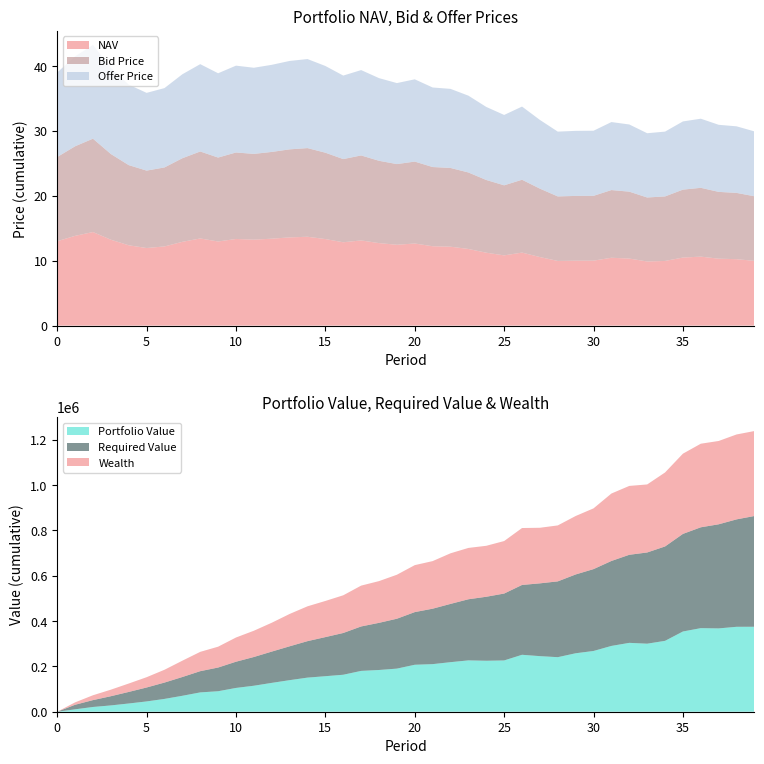

Reading left to right, extract all data points from this chart.

NAV: 13.0	13.8	14.4	13.2	12.4	12.0	12.2	12.9	13.4	13.0	13.4	13.2	13.4	13.6	13.7	13.3	12.8	13.1	12.7	12.5	12.7	12.2	12.2	11.8	11.2	10.8	11.3	10.6	10.0	10.0	10.0	10.5	10.3	9.9	10.0	10.5	10.6	10.3	10.2	10.0
Bid Price: 13.0	13.8	14.4	13.2	12.4	11.9	12.2	12.9	13.4	12.9	13.3	13.2	13.4	13.6	13.7	13.3	12.8	13.1	12.7	12.4	12.6	12.2	12.1	11.8	11.2	10.8	11.2	10.5	9.9	10.0	10.0	10.4	10.3	9.9	9.9	10.5	10.6	10.3	10.2	10.0
Offer Price: 13.0	13.9	14.5	13.3	12.4	12.0	12.2	12.9	13.5	13.0	13.4	13.3	13.4	13.6	13.7	13.4	12.9	13.2	12.7	12.5	12.7	12.3	12.2	11.8	11.3	10.8	11.3	10.6	10.0	10.0	10.0	10.5	10.4	9.9	10.0	10.5	10.7	10.3	10.3	10.0
Portfolio Value: 0.0	10594.8	20952.3	27819.1	36326.9	45432.2	56528.5	70356.9	85283.2	90421.3	105014.0	114732.1	127306.0	139308.8	150540.4	156788.1	163225.6	180224.7	184203.1	190273.9	207302.1	210050.5	218736.6	226626.5	224984.9	226347.7	251311.4	245327.8	240781.1	258012.1	268146.6	290477.2	303998.3	300302.2	312866.4	354133.5	368951.7	367751.0	374838.9	375019.6
Required Value: 0.0	20100.0	30301.0	40604.0	51010.1	61520.2	72135.4	82856.7	93685.3	104622.1	115668.3	126825.0	138093.3	149474.2	160969.0	172578.6	184304.4	196147.5	208109.0	220190.0	232391.9	244715.9	257163.0	269734.6	282432.0	295256.3	308208.9	321291.0	334503.9	347848.9	361327.4	374940.7	388690.1	402577.0	416602.8	430768.8	445076.5	459527.2	474122.5	488863.7
Wealth: 0.0	10594.8	21409.0	28889.6	37084.8	45432.2	56528.5	72027.8	85283.2	91985.5	106900.7	115921.7	127306.0	142736.1	153761.5	159538.8	166405.3	180224.7	184203.1	194193.0	207302.1	210050.5	223381.5	226626.5	224984.9	231765.3	251311.4	245327.8	247061.8	258012.1	268146.6	297722.3	303998.3	300302.2	326565.2	354133.5	368951.7	367751.0	374838.9	375019.6